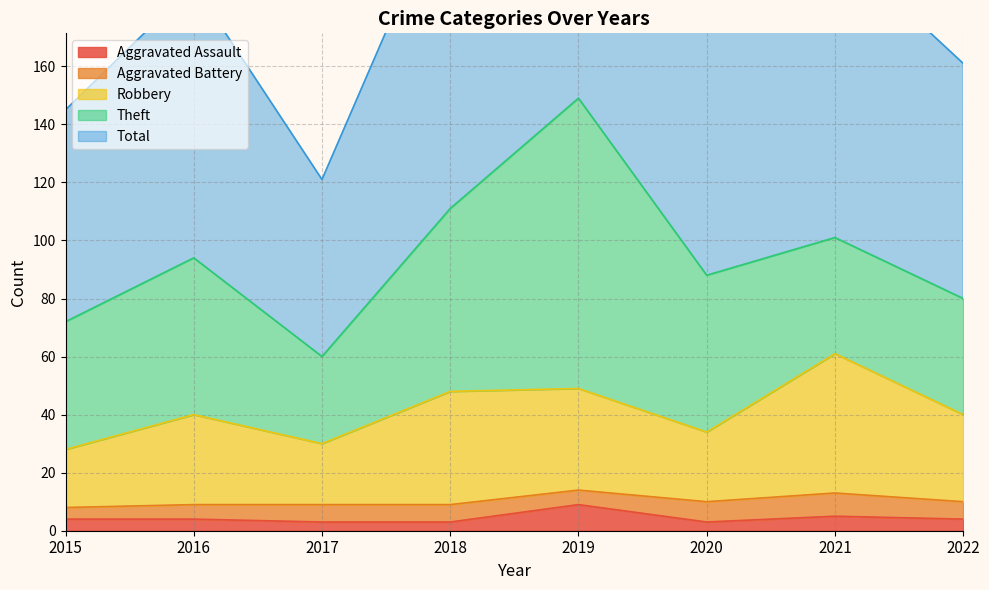

The Aggravated Assault series shows 5 at 2021. True or false?

True